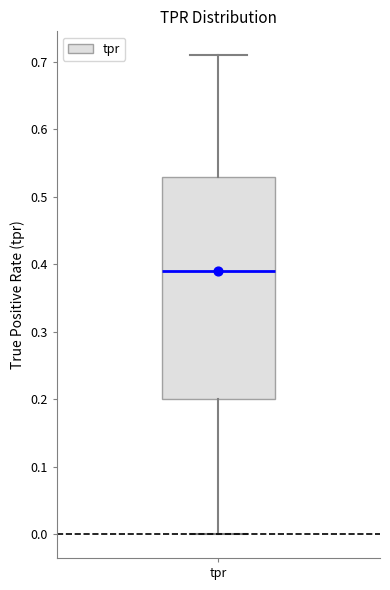

Read this box plot against the y-axis: the position of the median line, the range covered by the box, and the ends of both whiskers. The values are not printed on the chart, so give them approximately, as read against the axis.

median 0.39, box 0.20 to 0.53, whiskers 0.00 to 0.71